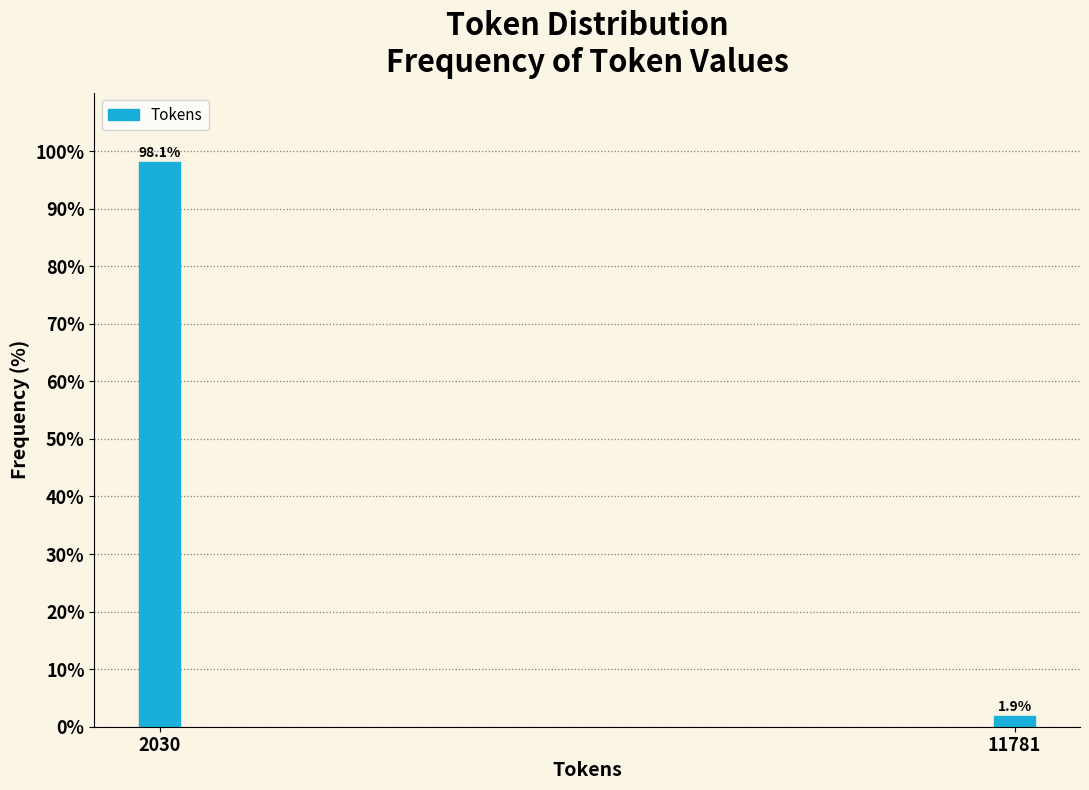

Reading left to right, transcribe all the data shown in this chart.

2030=98.1	11781=1.9